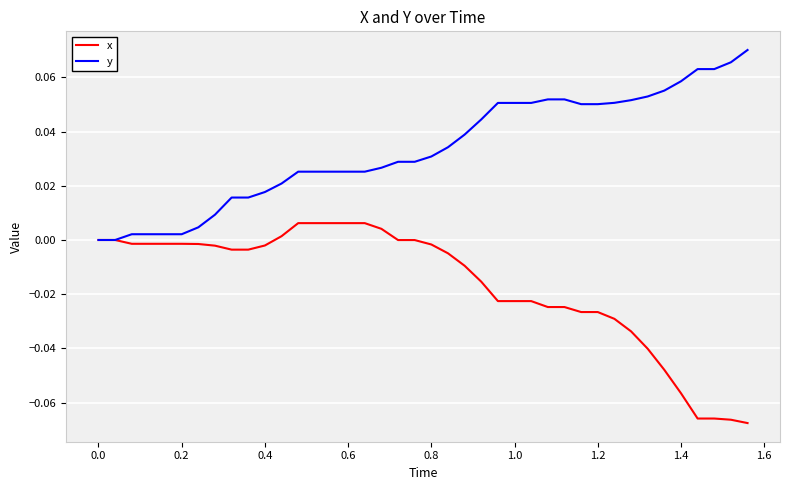

Rank the series by their maximum value, from lowest to highest.

x, y